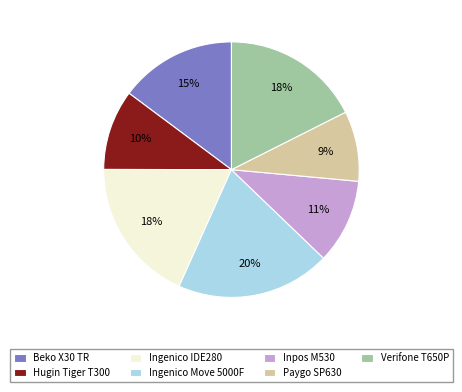

Count the number of slices in the pie.

7